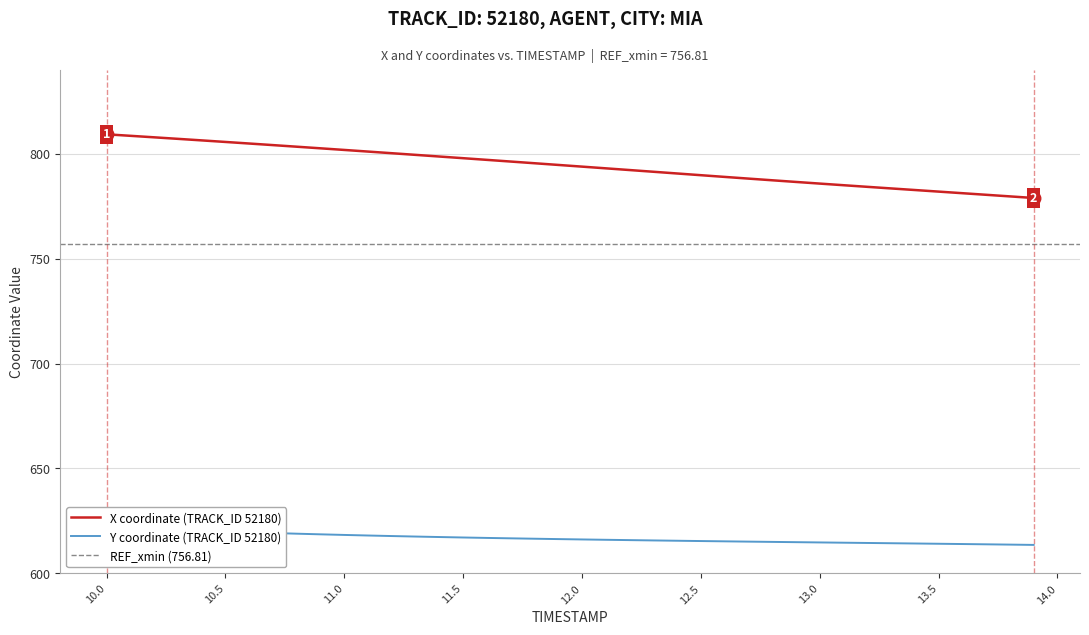

Is the value of X at 13.8 greater than the value of Y at 10.6?

Yes